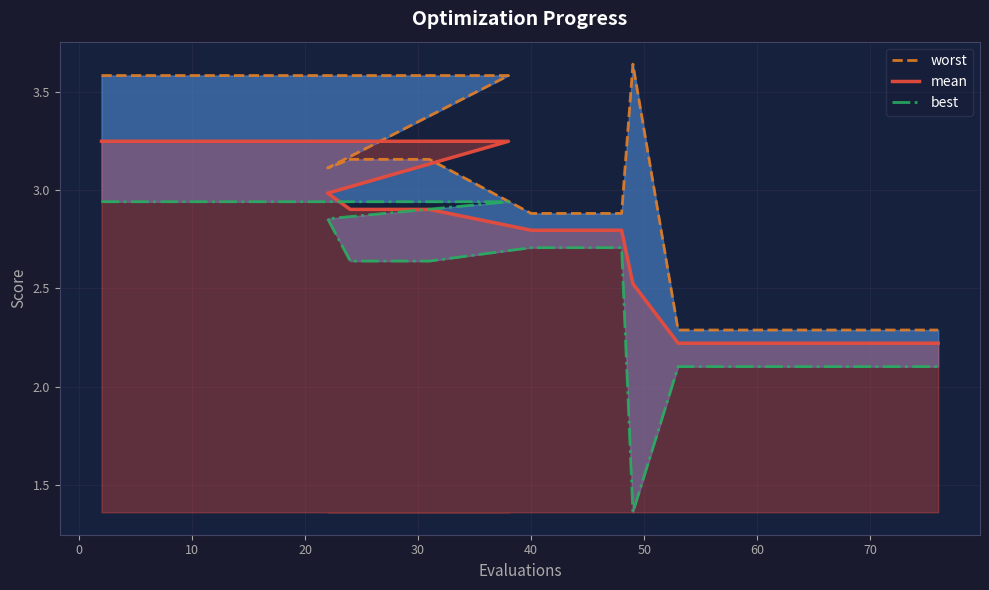

True or false: mean and worst cross at least once.

False